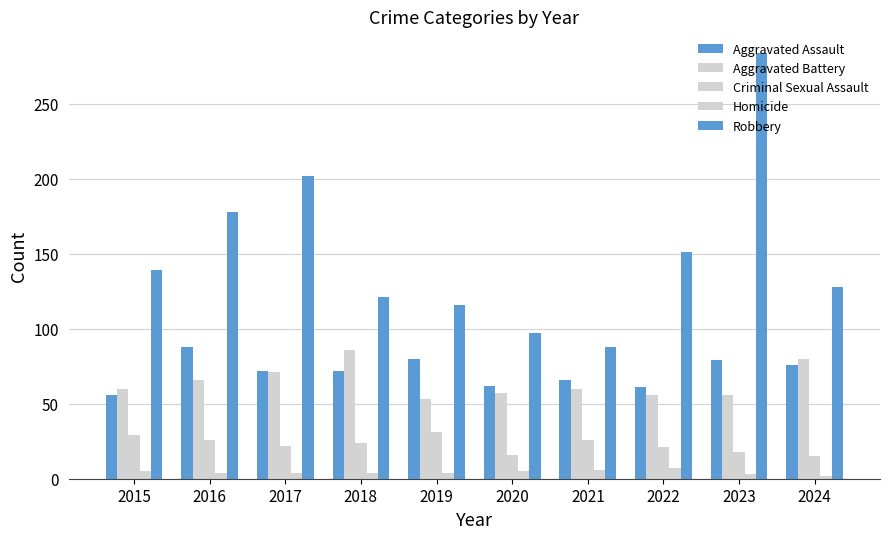

Are the bars horizontal?

No